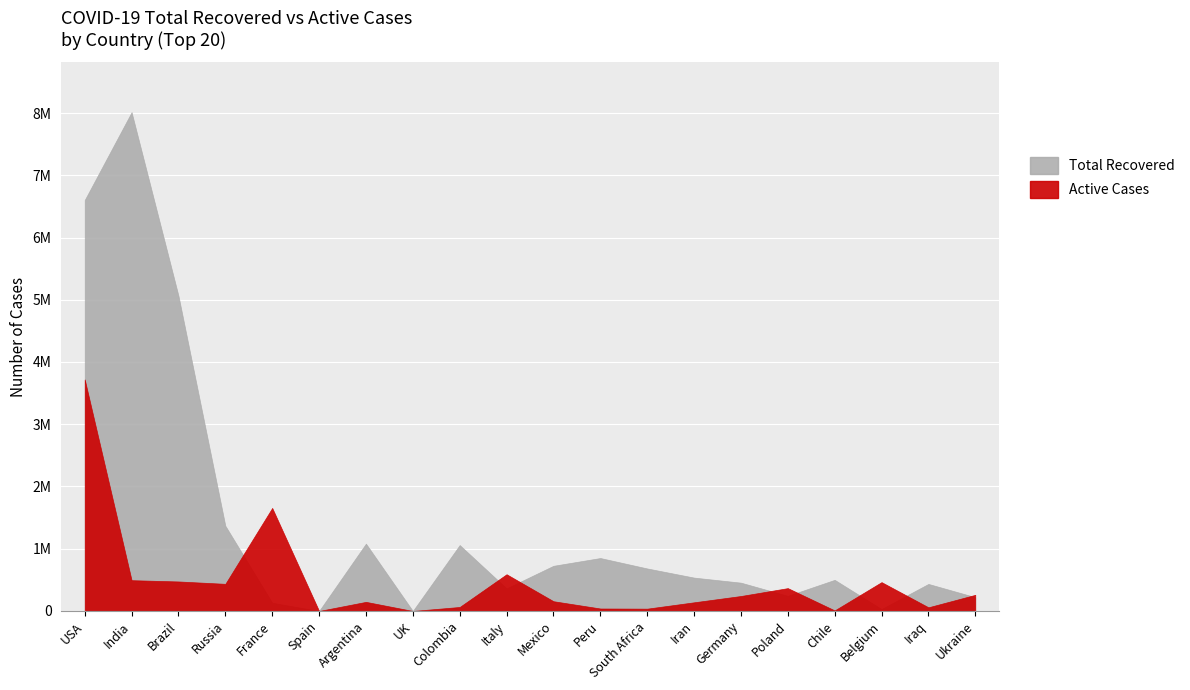

List the series in order of their overall mean, highest first.

Total Recovered, Active Cases